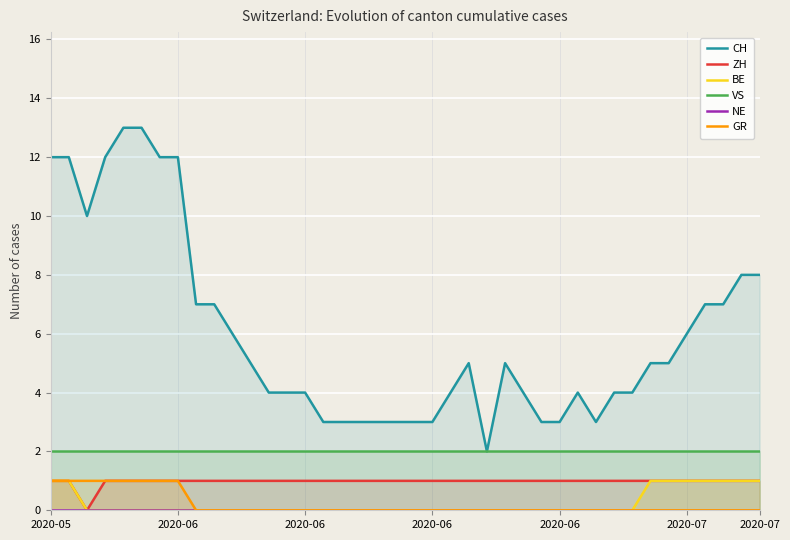

Which series has the largest total across all categories?

CH